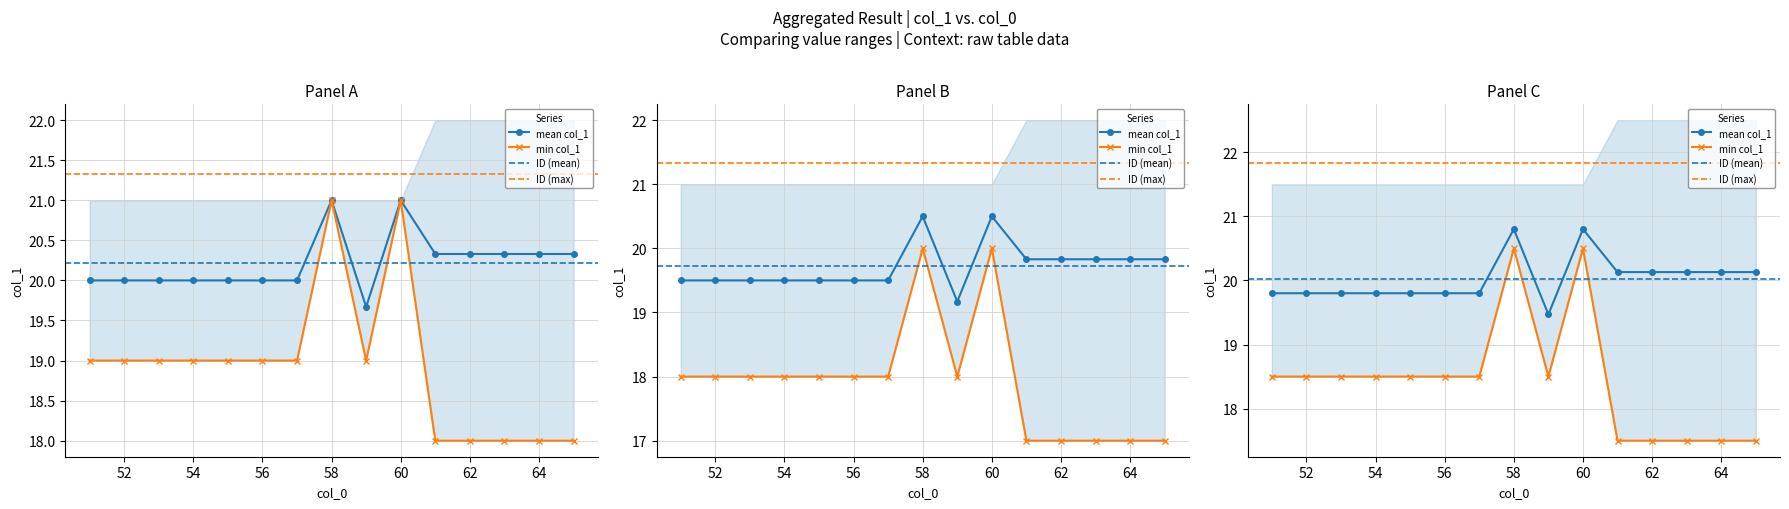

True or false: mean_col_1 and min_col_1 cross at least once.

False